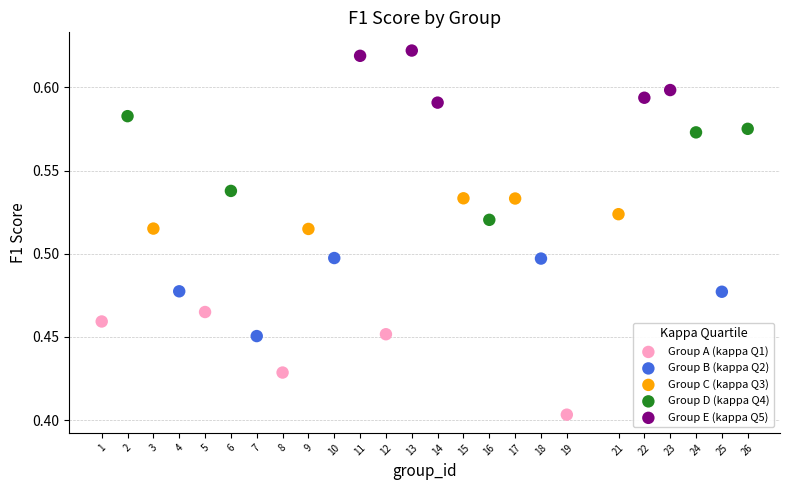

Which series reaches the minimum Y coordinate?

Group A (kappa Q1)